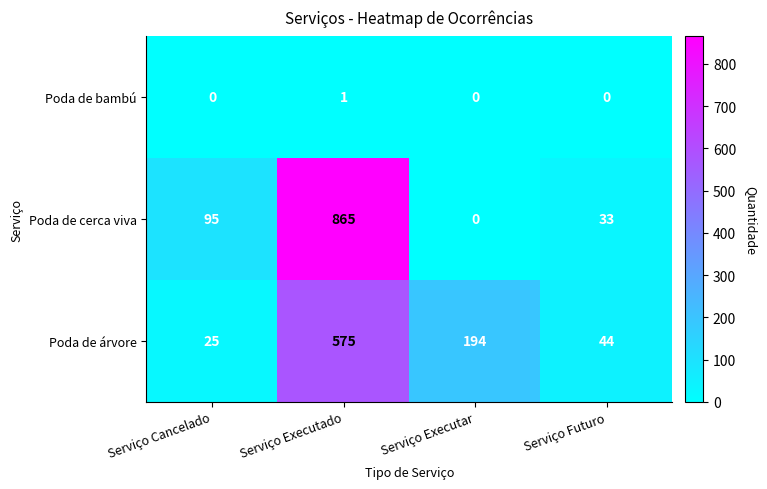

The value of Poda de cerca viva at Serviço Executar is 0. True or false?

True